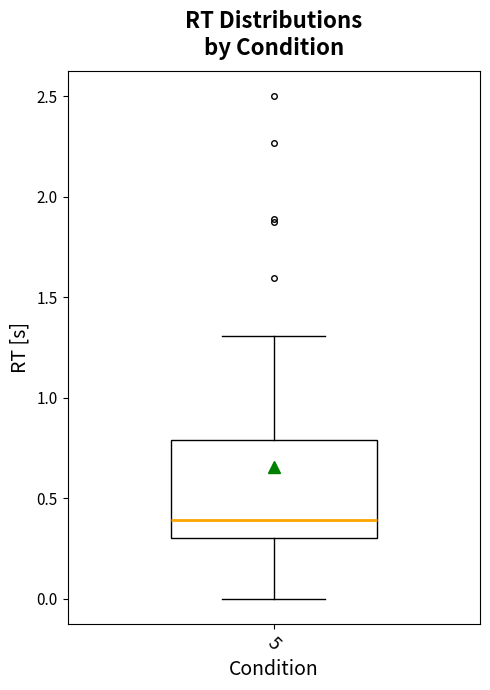

Read this box plot against the y-axis: the position of the median line, the range covered by the box, and the ends of both whiskers. The values are not printed on the chart, so give them approximately, as read against the axis.

median 0.4, box 0.3 to 0.8, whiskers 0.0 to 1.3